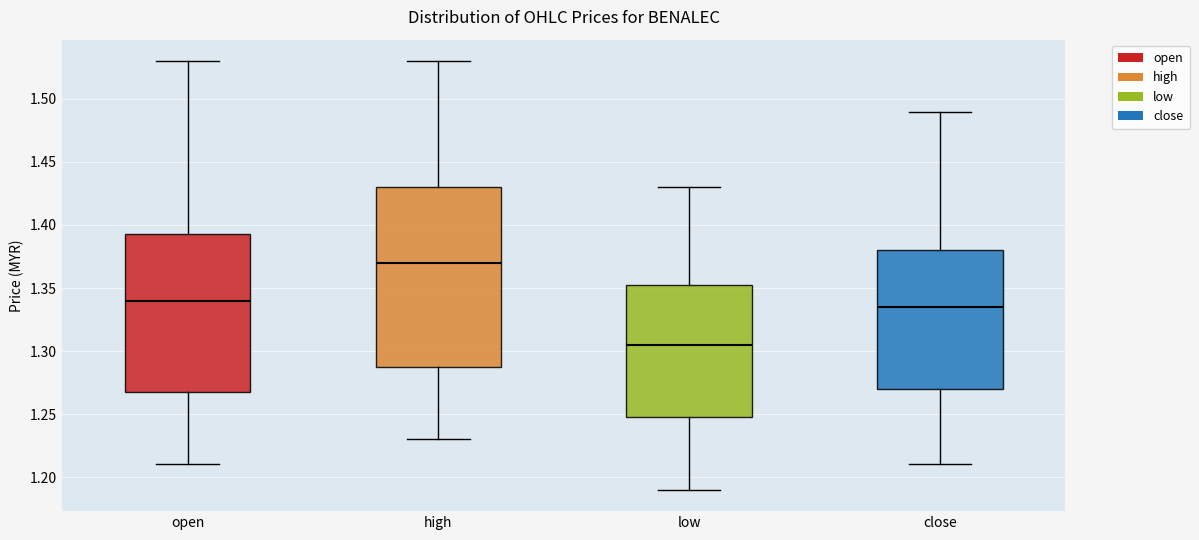

Comparing the boxes themselves (not the whiskers), which one is the tallest?

high